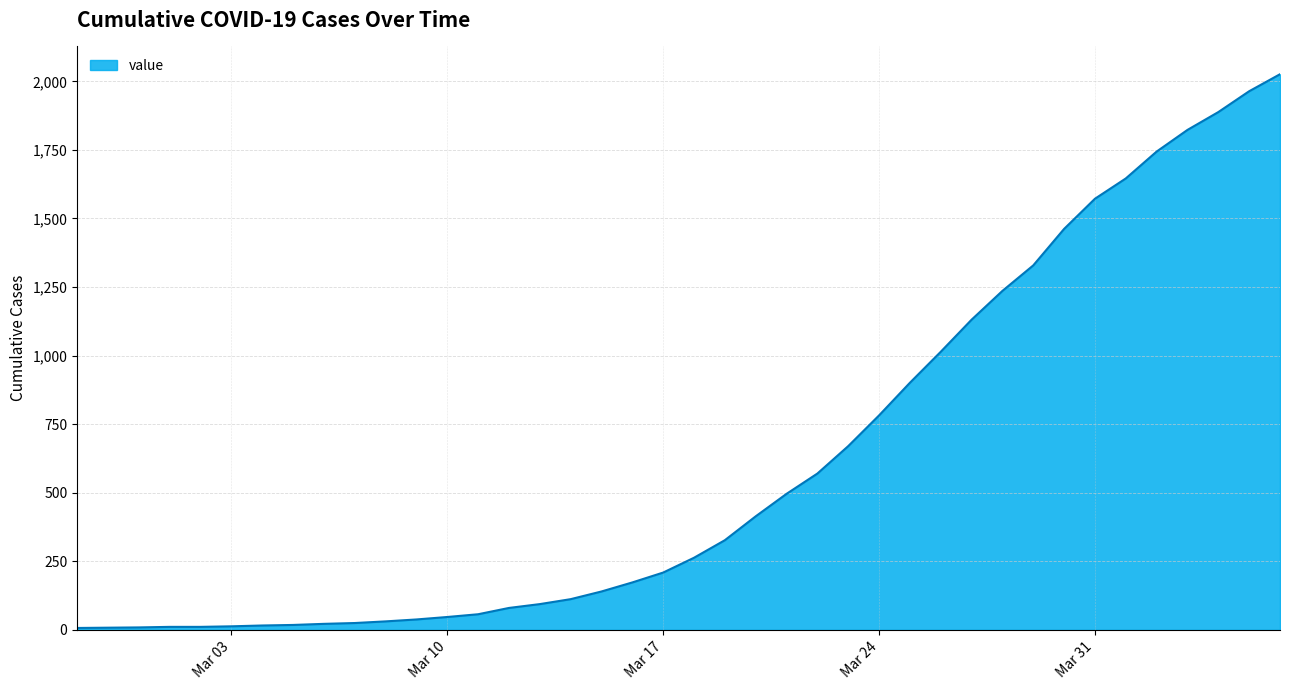

What is the difference between the maximum and minimum values?

2019